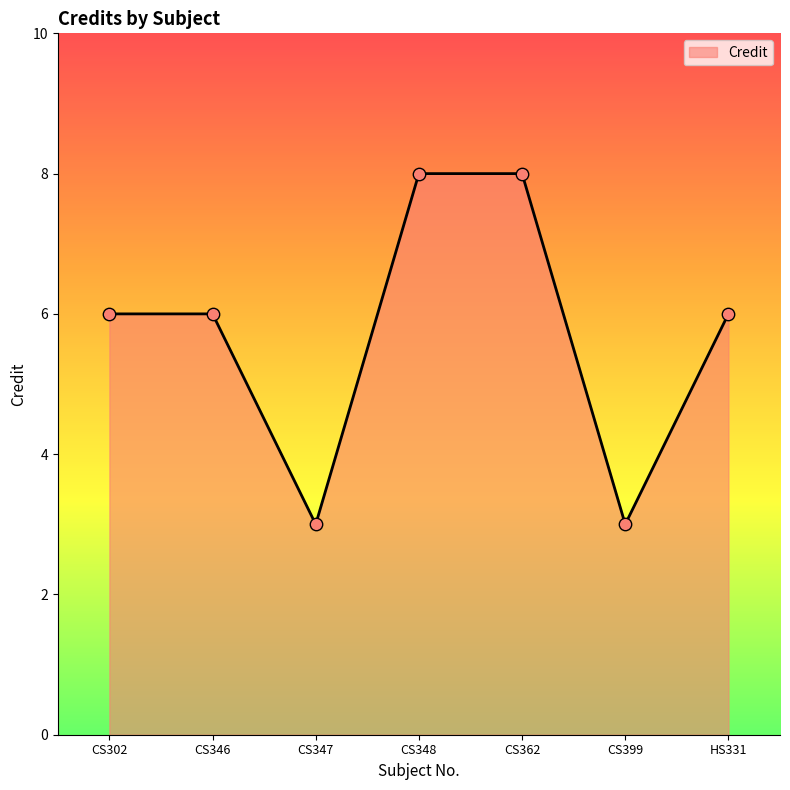

Which has a higher value, CS347 or CS346?

CS346